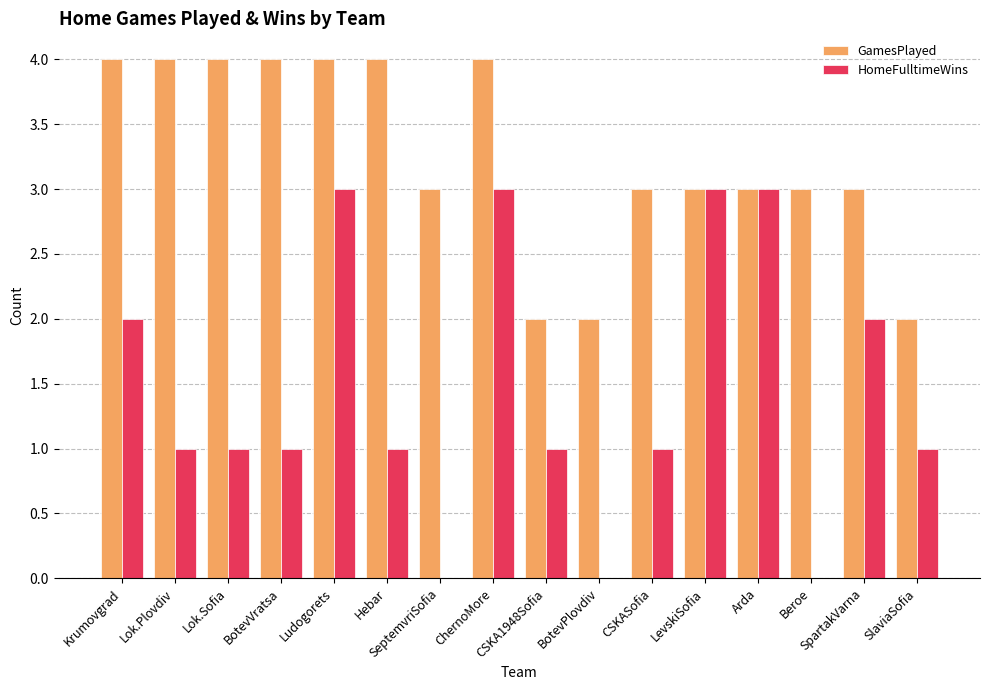

Which series has the widest spread of values?

HomeFulltimeWins